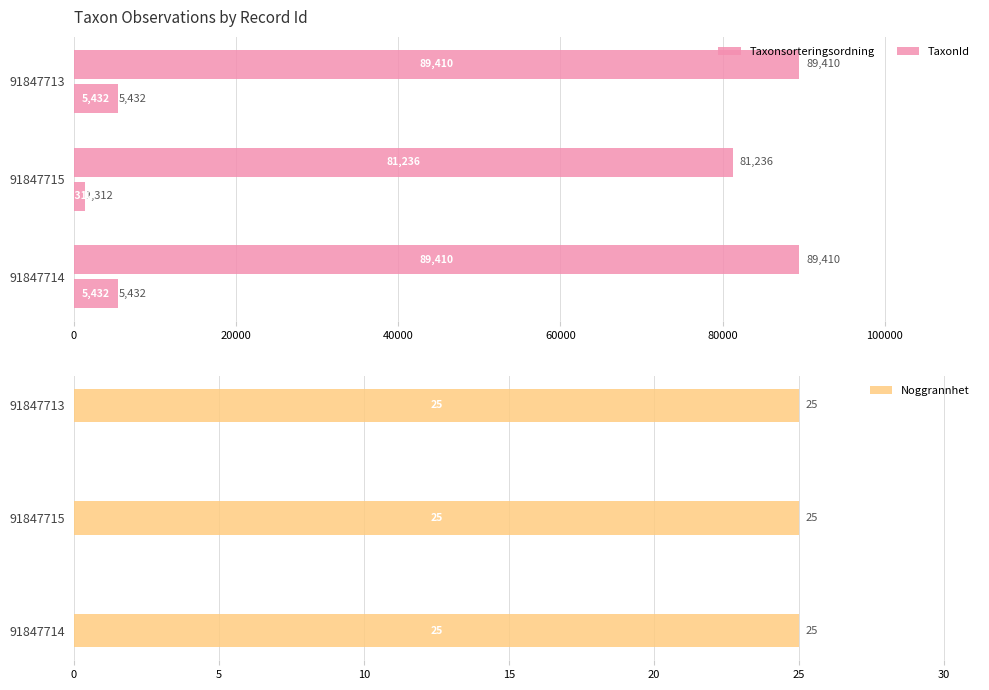

What is the average value of the TaxonId series?

4058.7